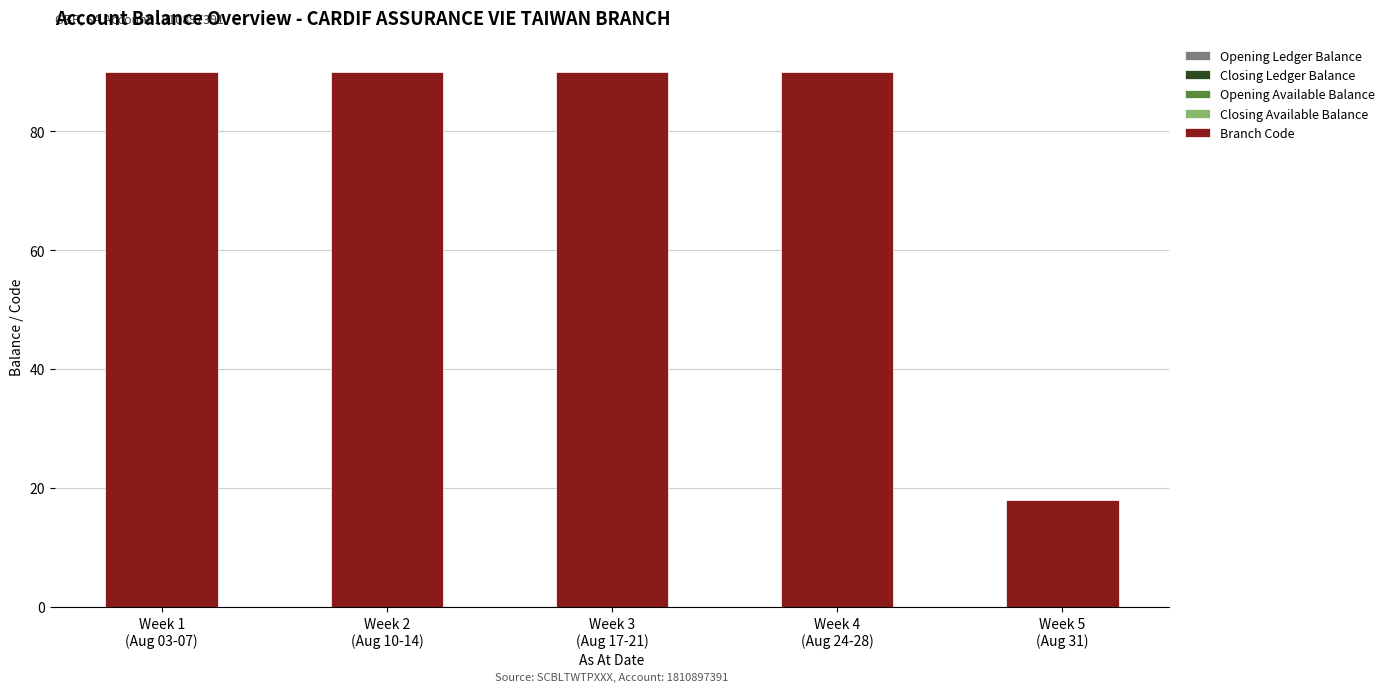

What is the value of the 4th bar from the left?

90